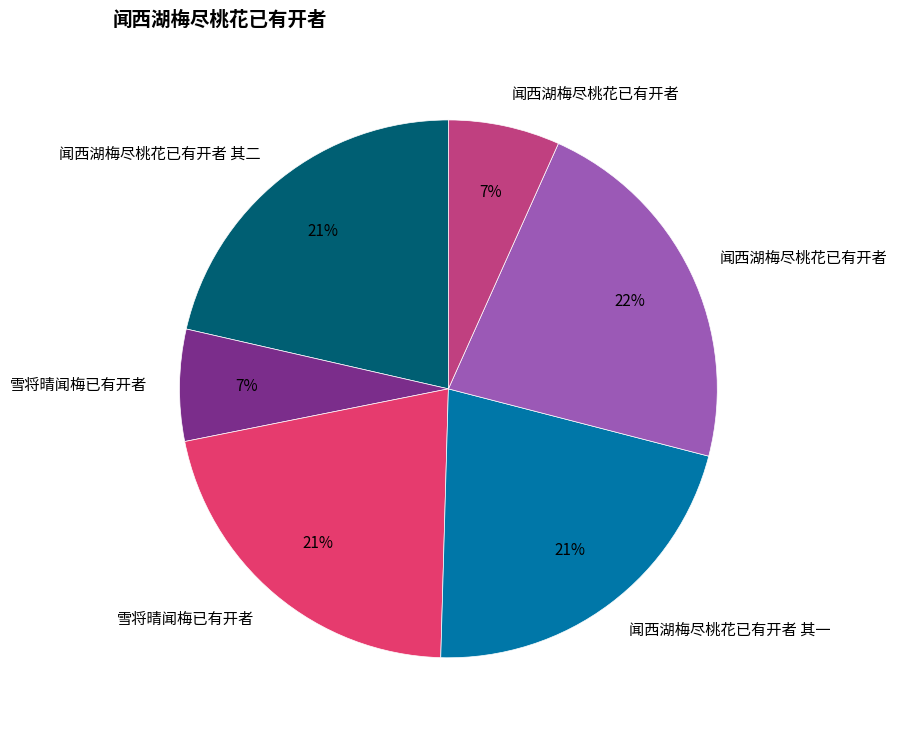

To the nearest percent, what is the average slice percentage?

17%